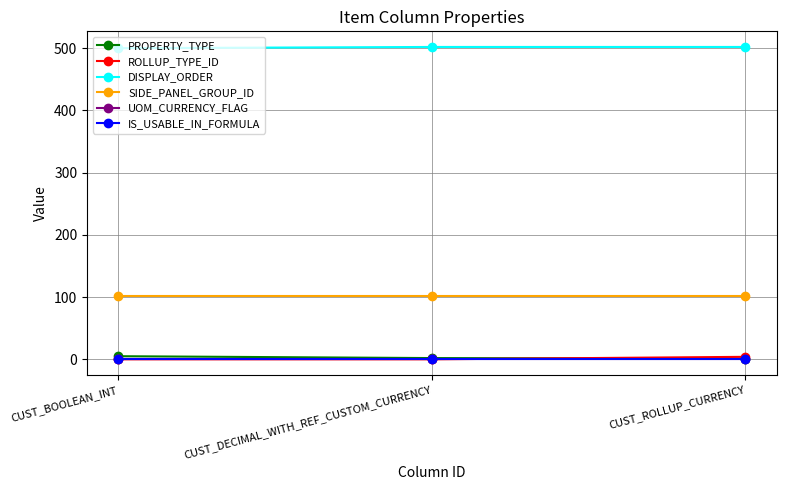

Is it true that UOM_CURRENCY_FLAG equals 0 at CUST_BOOLEAN_INT?

True